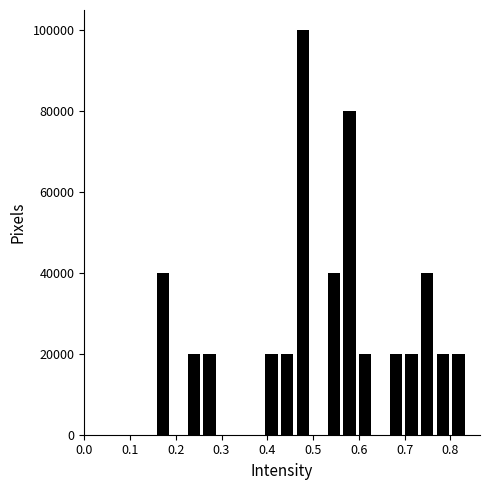

Around what value on the x-axis is the tallest bar? Give the approximate position of its centre, as read against the axis.

0.48